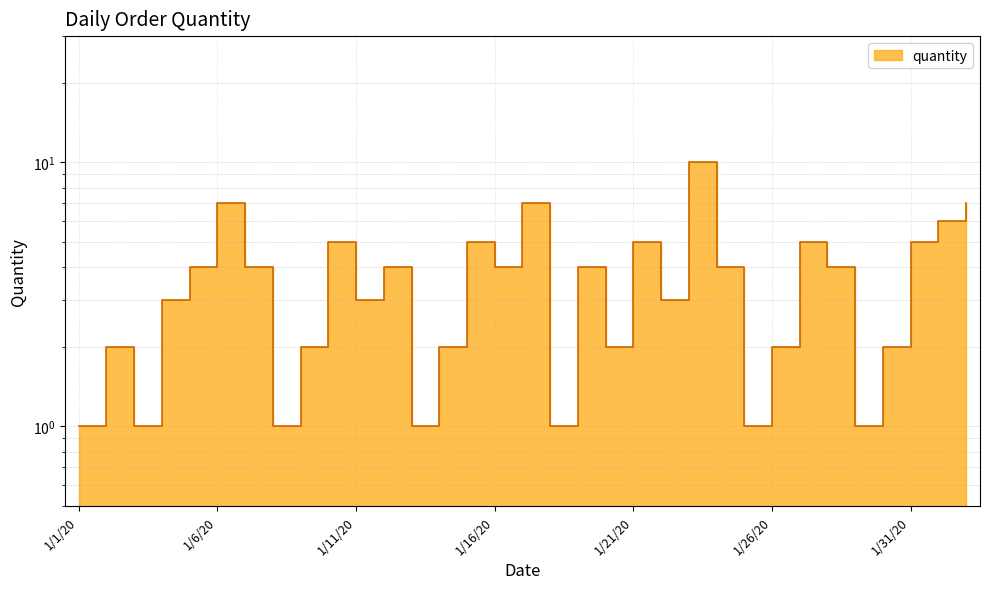

True or false: the data shows 3 at 1/4/20.

True